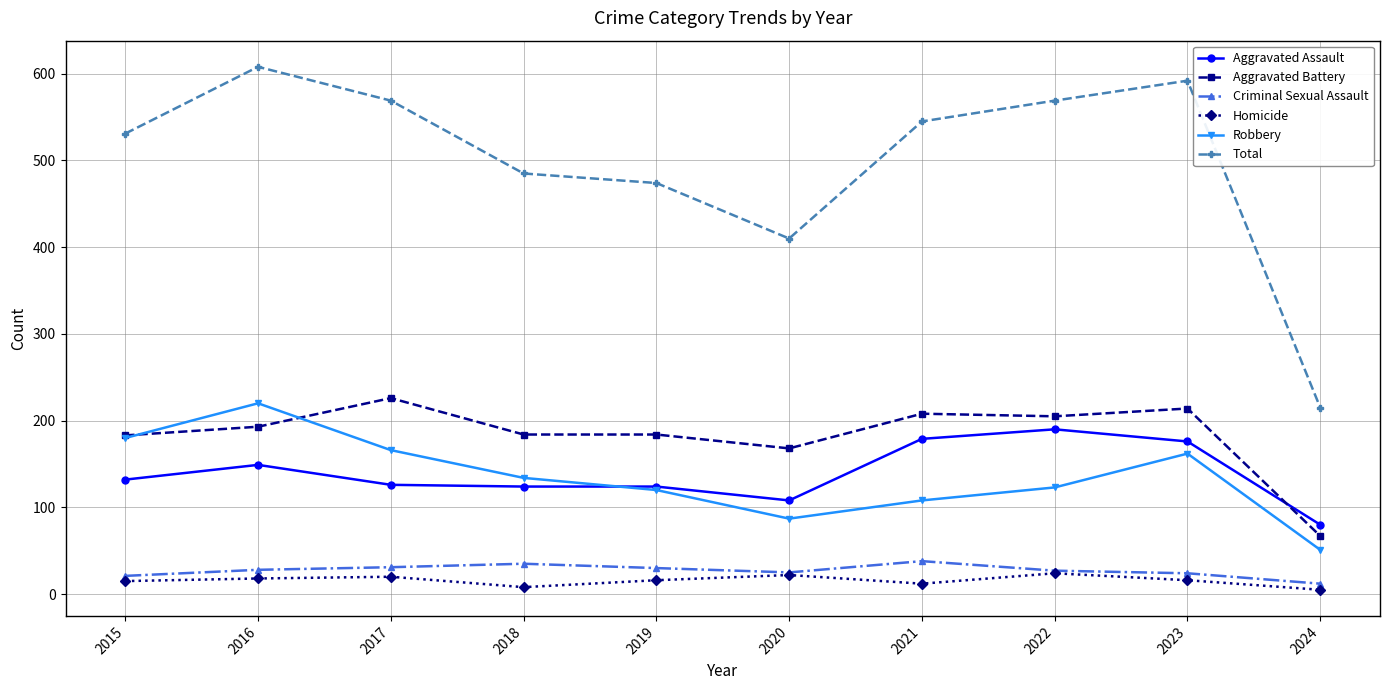

At how many categories does at least one series exceed 273?

9